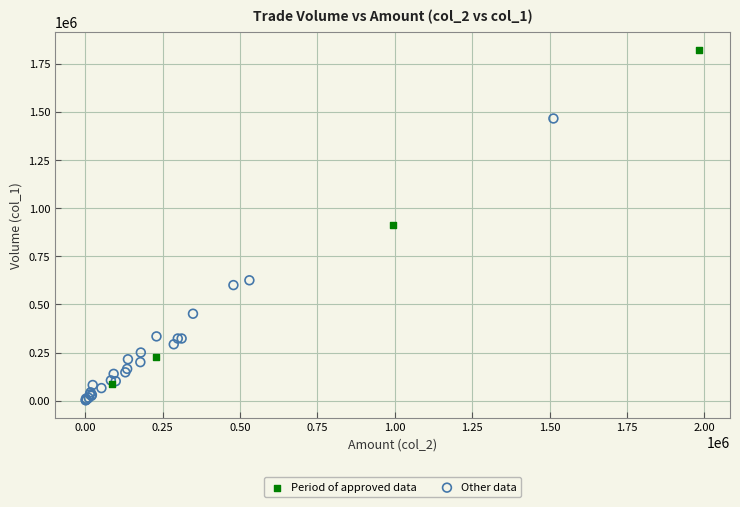

Which series contains the lowest Y value?

Other data